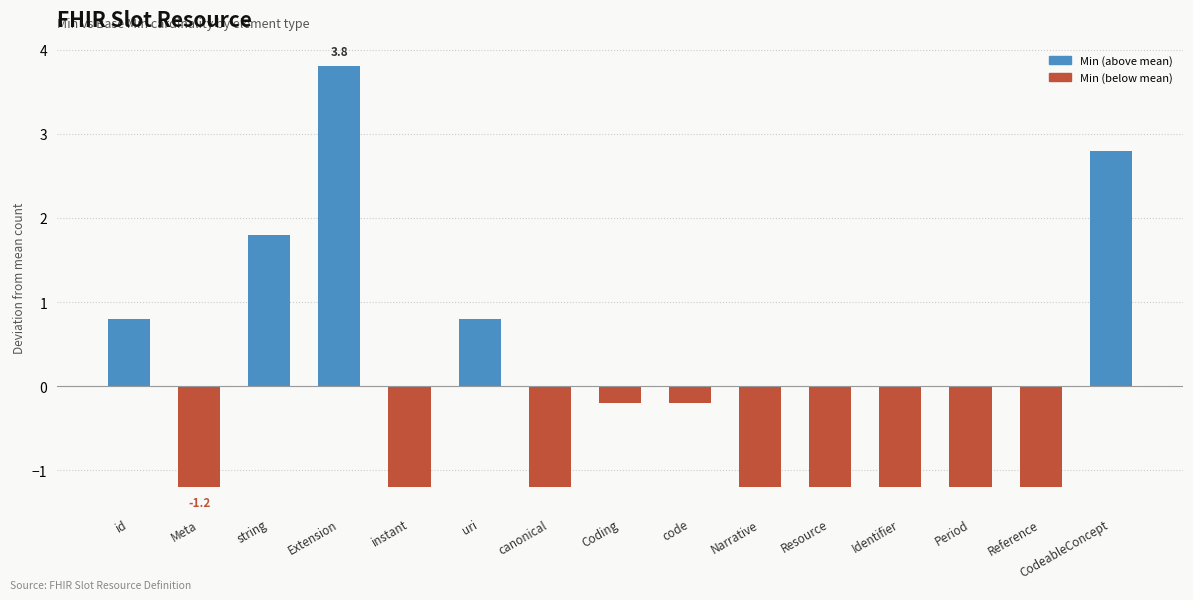

What is the difference between the maximum and minimum values?

5.0